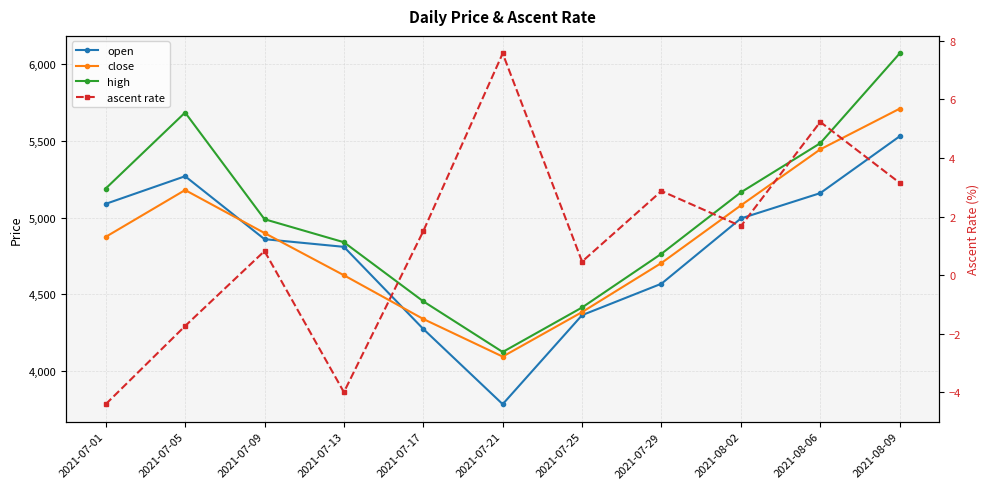

Which series has the widest spread of values?

high